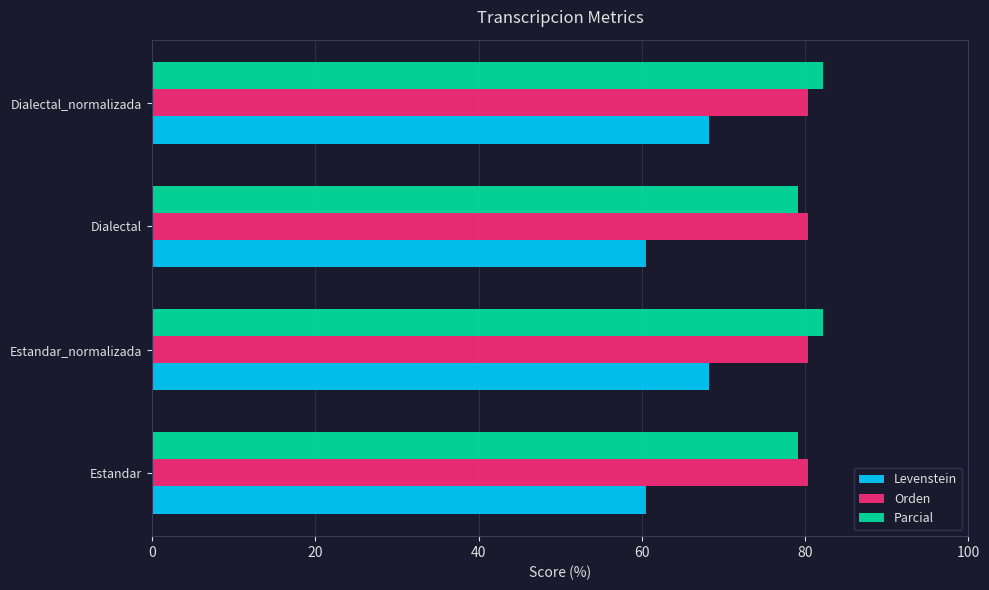

At how many categories does at least one series exceed 63?

4